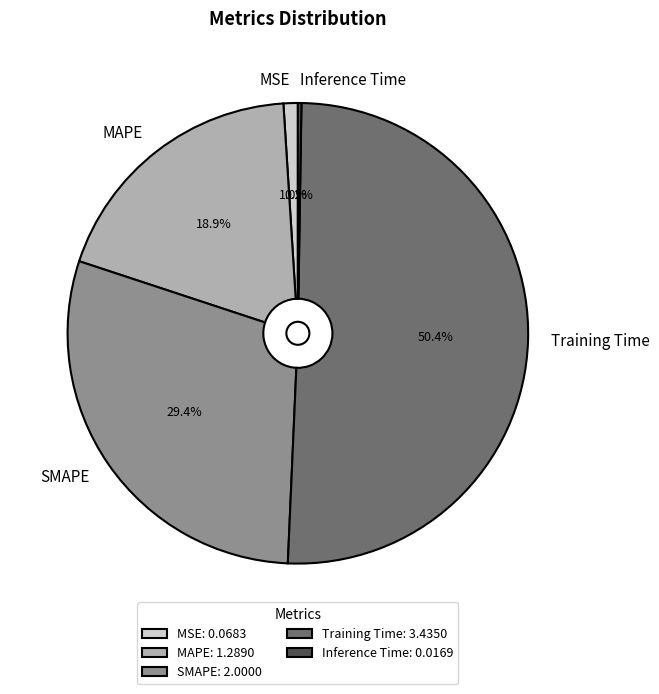

What is the total percentage of MAPE and SMAPE?

48.3%